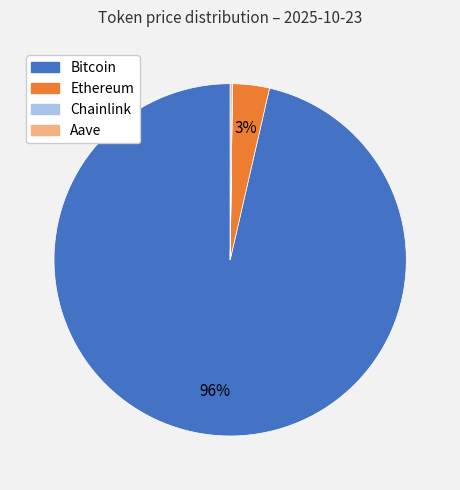

Which has a higher value, Ethereum or Bitcoin?

Bitcoin